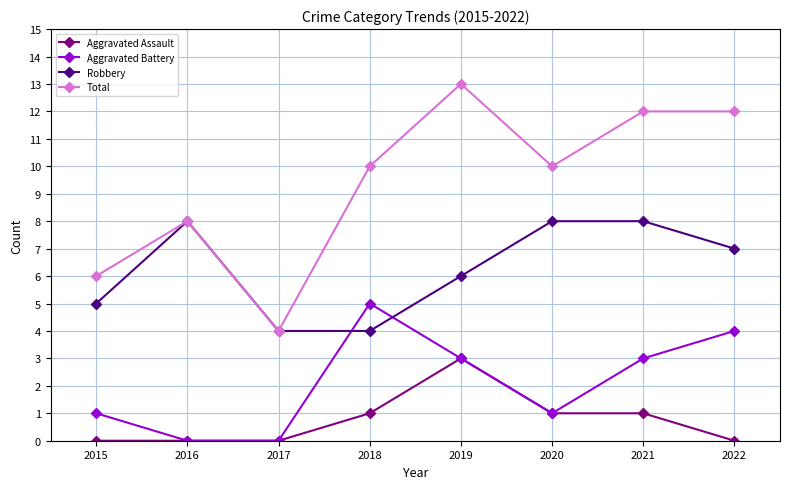

What are all the series names shown in the legend?

Aggravated Assault, Aggravated Battery, Robbery, Total